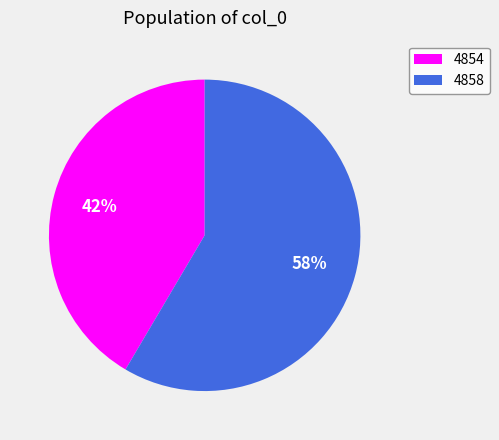

To the nearest percent, what is the average slice percentage?

50%